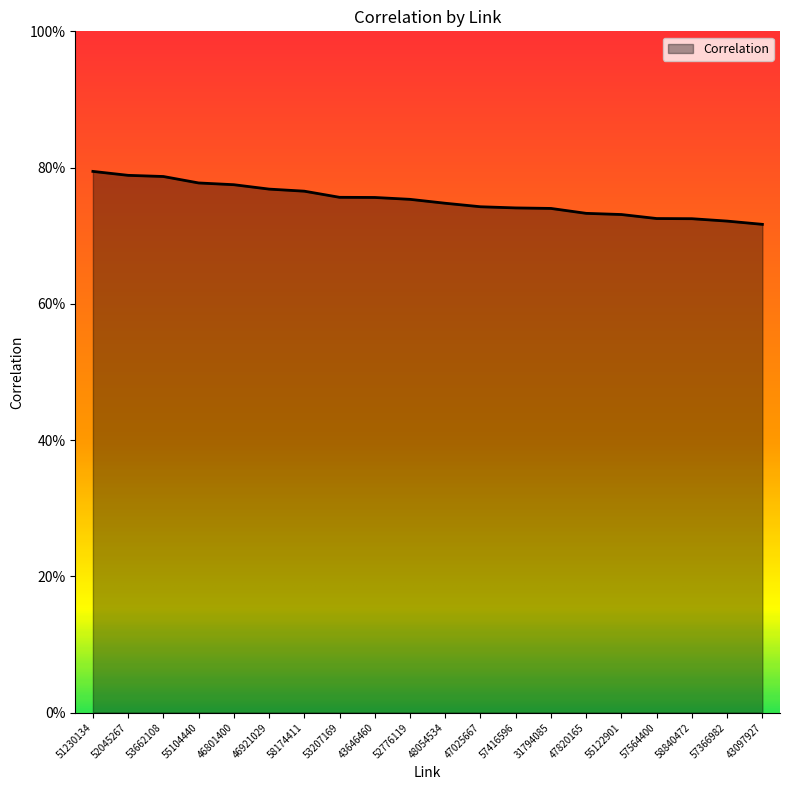

List the labels in order of value, largest first.

51230134, 52045267, 53662108, 55104440, 46801400, 46921029, 58174411, 53207169, 43646460, 52776119, 48054534, 47025667, 57416596, 31794085, 47820165, 55122901, 57564400, 58840472, 57366982, 43097927